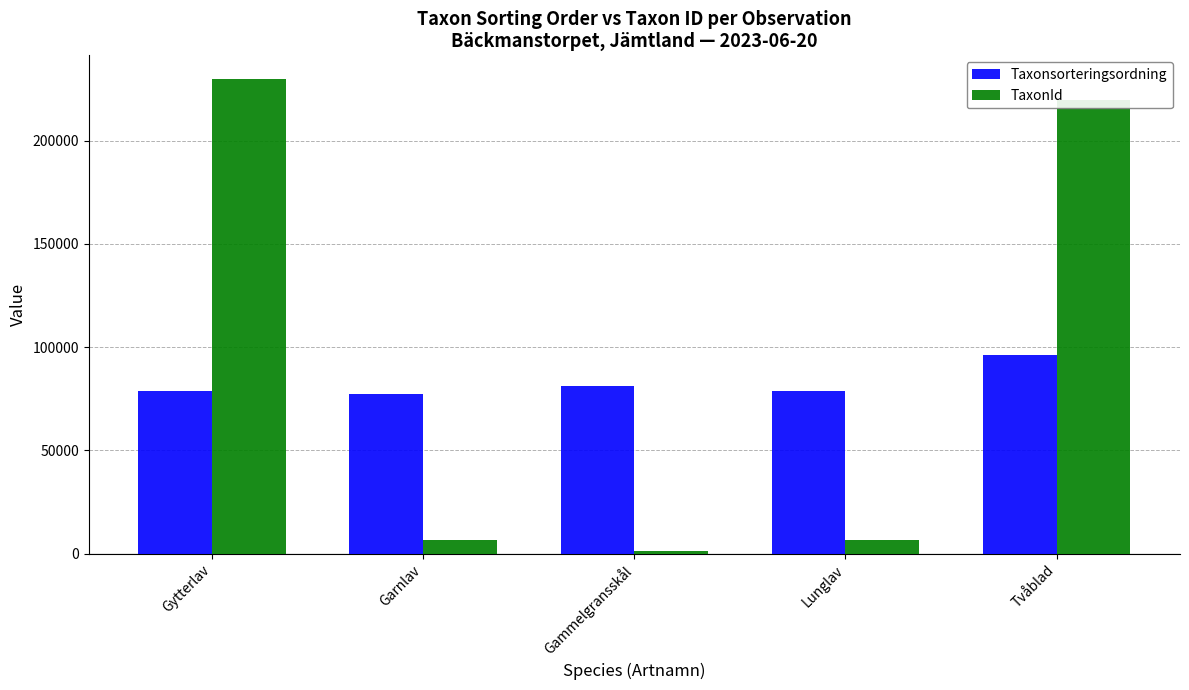

What are all the series names shown in the legend?

Taxonsorteringsordning, TaxonId